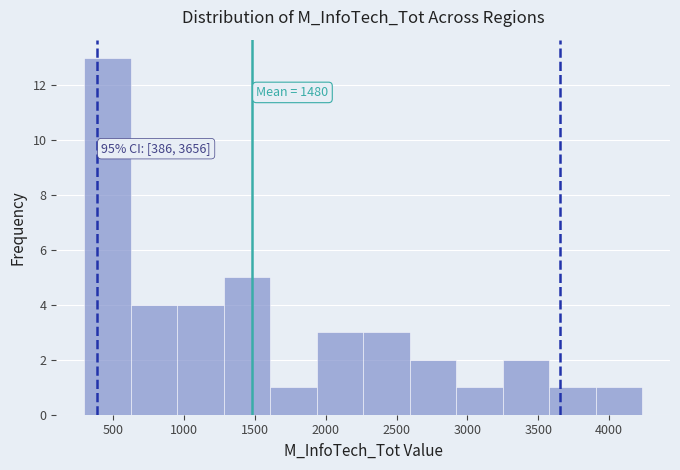

Over which range of the x-axis is the bar tallest?

300 to 600